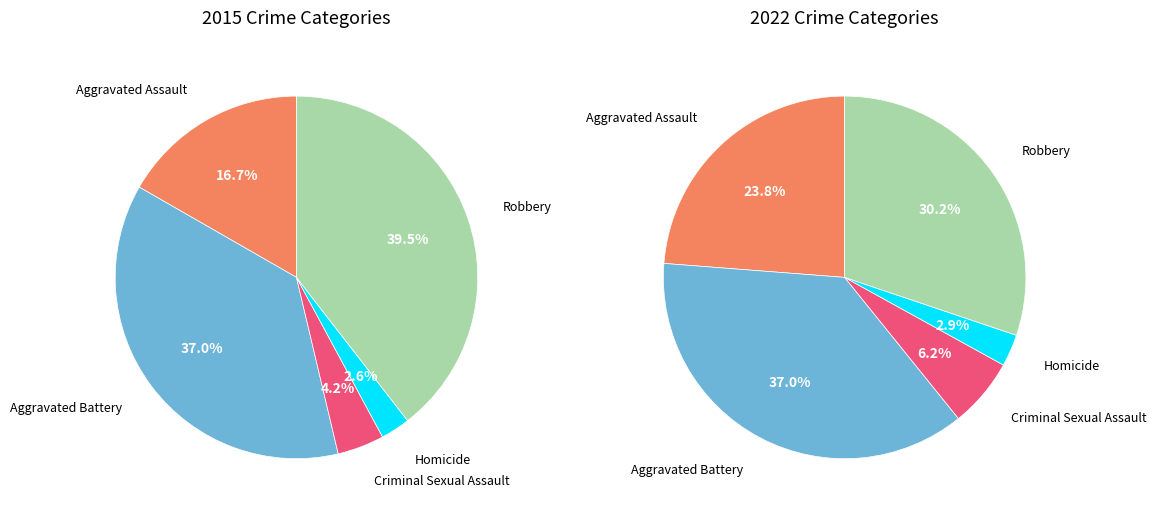

What percentage is the Aggravated Assault slice, to the nearest percent?

24%